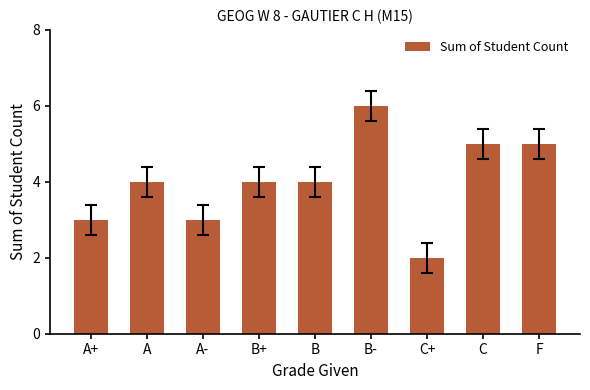

What is the difference between the maximum and second lowest values?

3